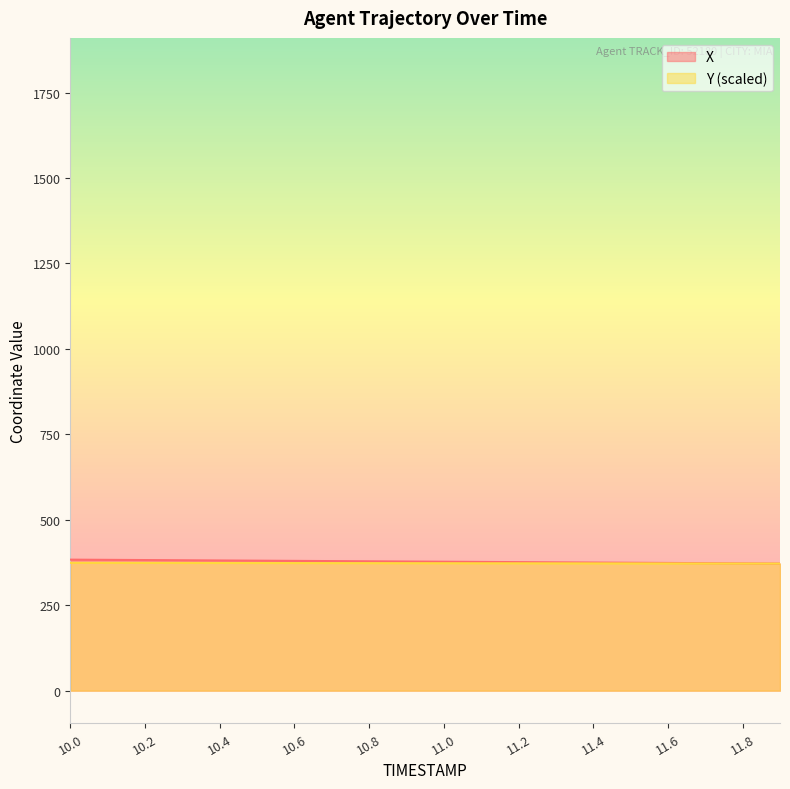

Rank the series at 10.7 from highest to lowest value.

X, Y